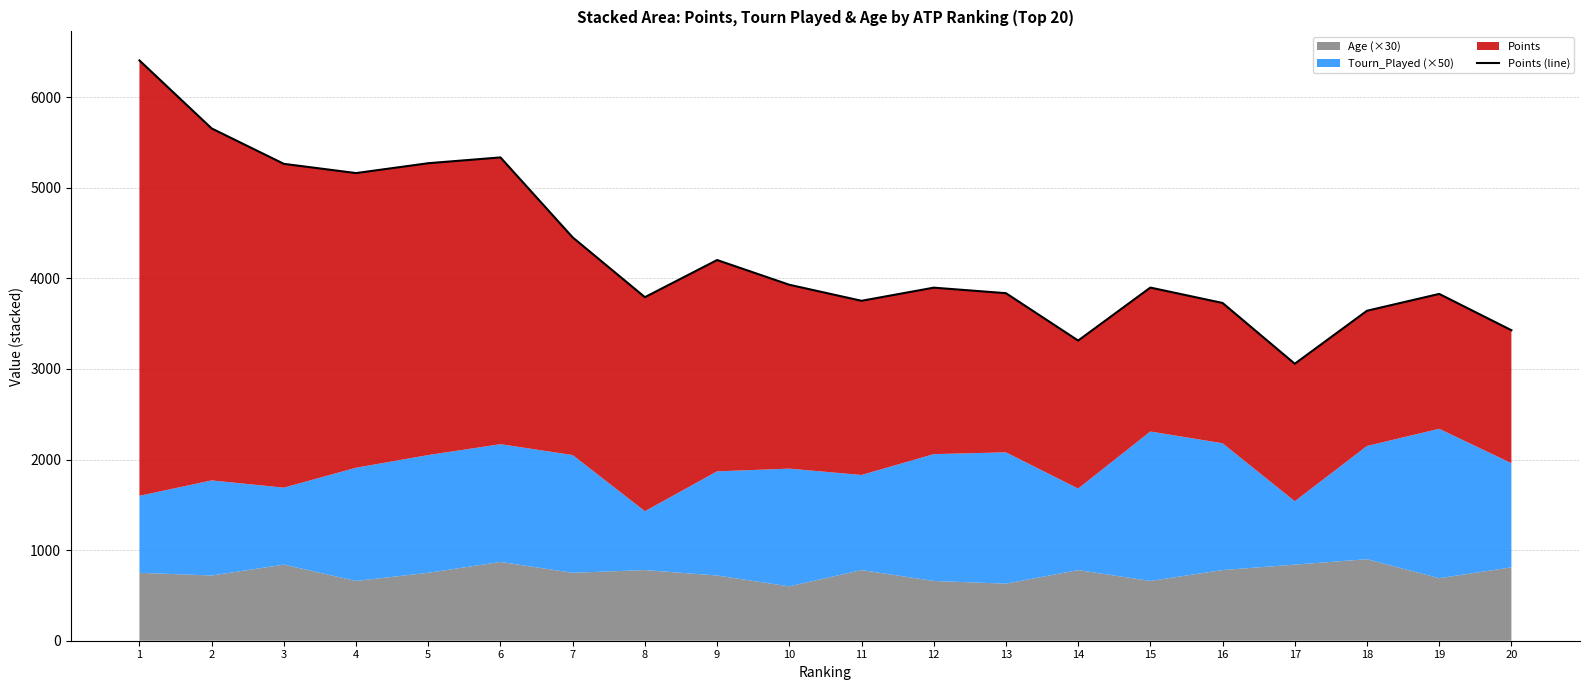

How many data points does each series have?

20